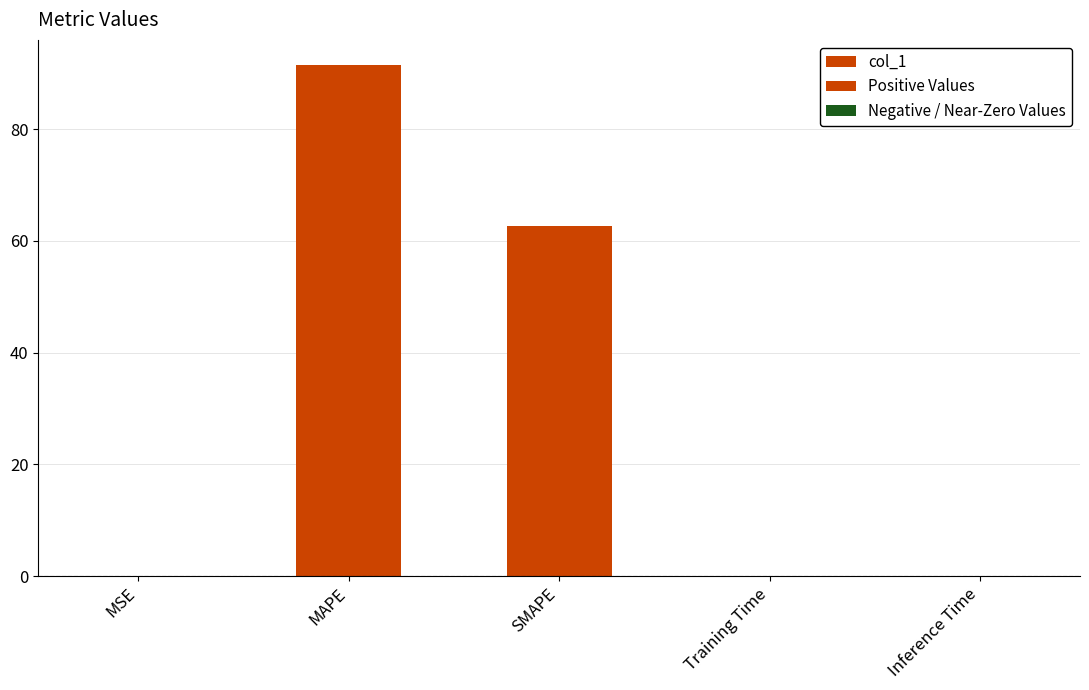

Is the value of Negative / Near-Zero Values at MAPE greater than the value of col_1 at MSE?

No